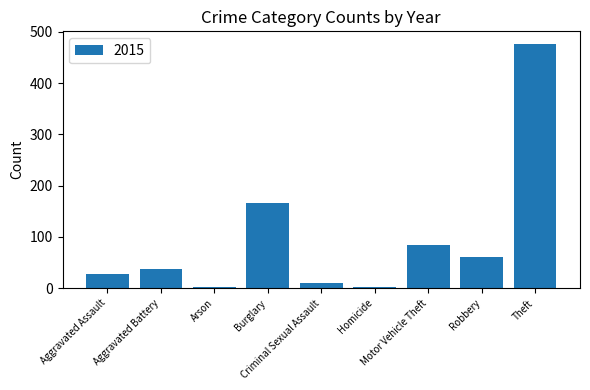

How many bars are there in total?

9